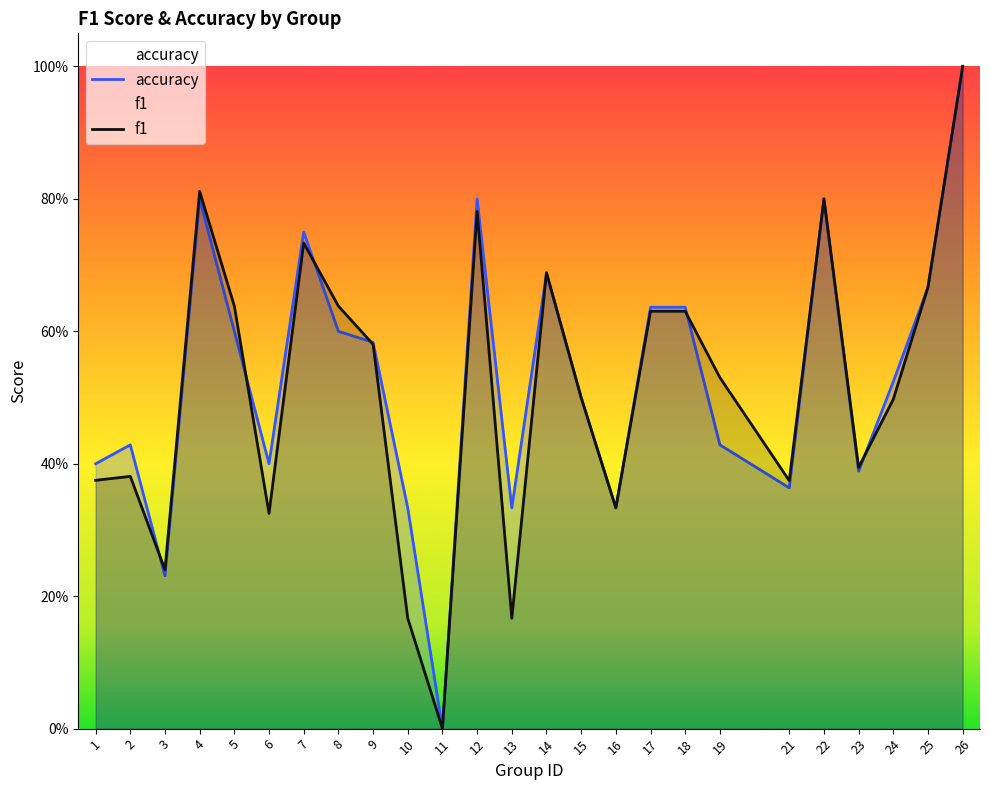

What is the value of the accuracy point at the 7th from the left?

0.8